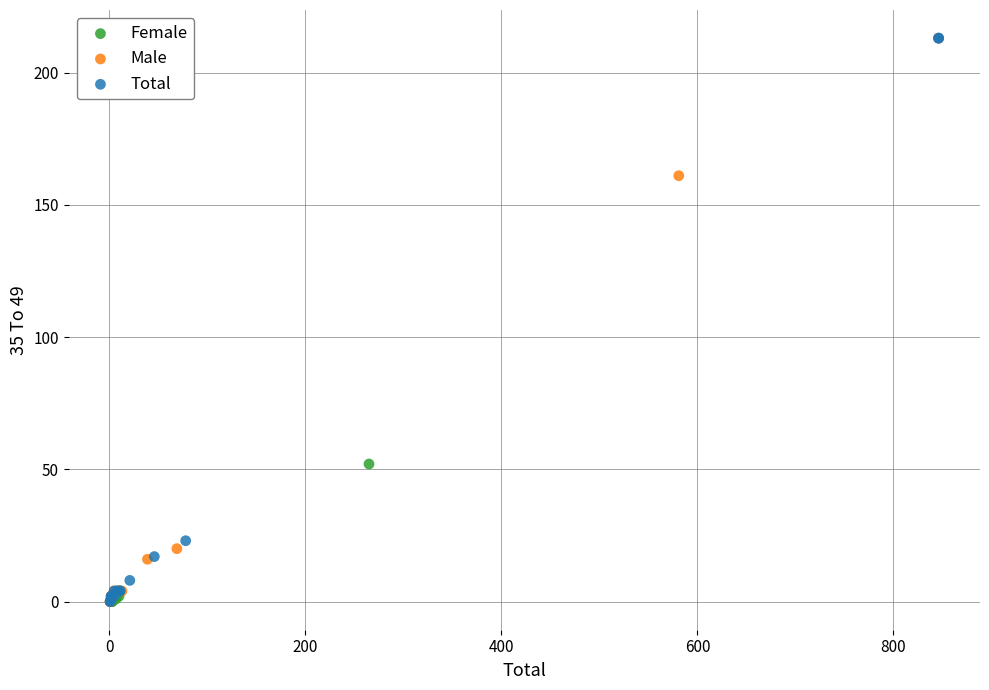

What are all the series names shown in the legend?

Female, Male, Total